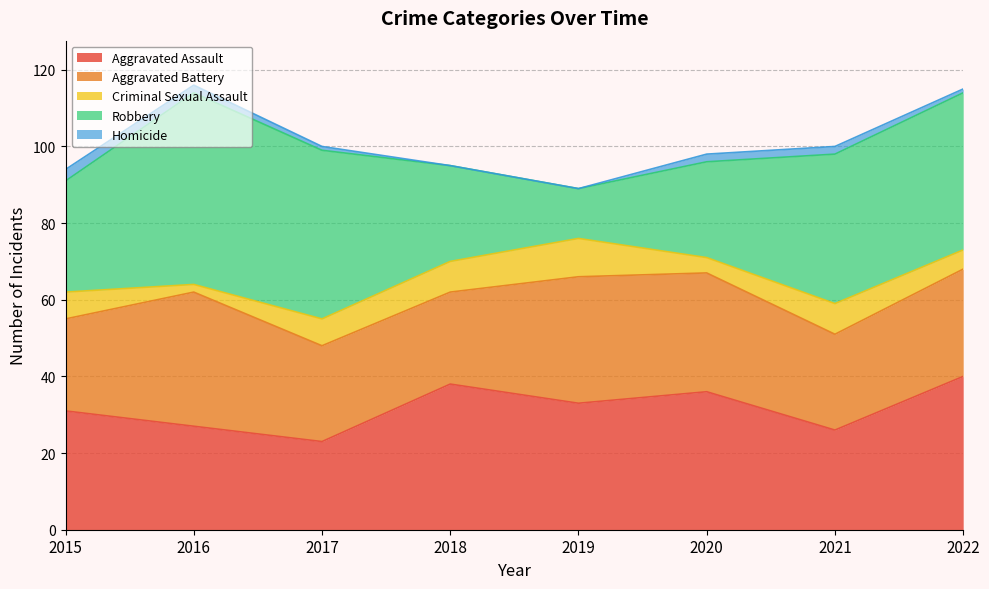

Reading right to left, transcribe all the data shown in this chart.

Aggravated Assault: 2022=40	2021=26	2020=36	2019=33	2018=38	2017=23	2016=27	2015=31
Aggravated Battery: 2022=28	2021=25	2020=31	2019=33	2018=24	2017=25	2016=35	2015=24
Criminal Sexual Assault: 2022=5	2021=8	2020=4	2019=10	2018=8	2017=7	2016=2	2015=7
Robbery: 2022=41	2021=39	2020=25	2019=13	2018=25	2017=44	2016=50	2015=29
Homicide: 2022=1	2021=2	2020=2	2019=0	2018=0	2017=1	2016=2	2015=3